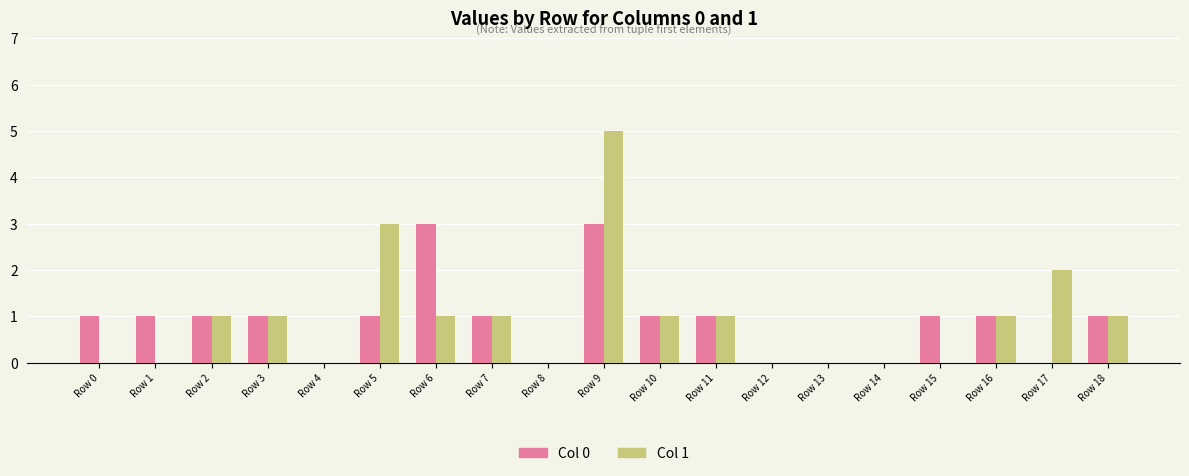

Is the value of Col 0 at Row 14 greater than the value of Col 1 at Row 10?

No